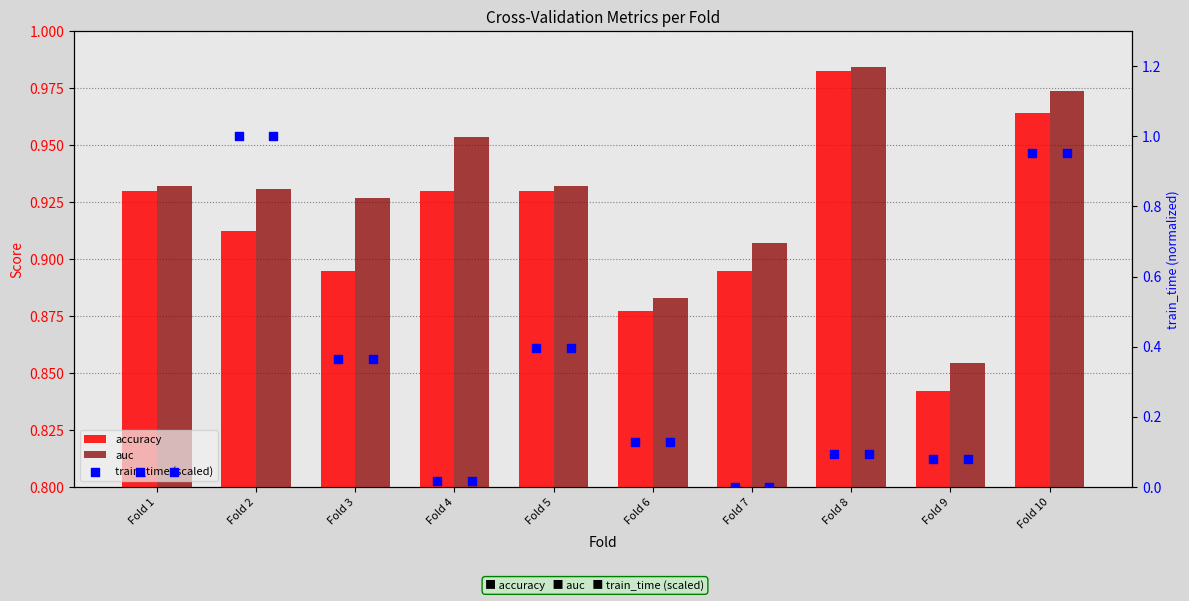

At which category is the sum across all series the highest?

Fold 10